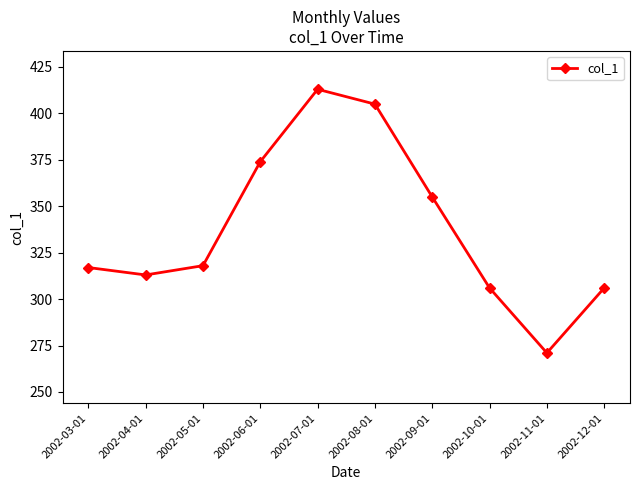

What is the maximum value shown in the chart?

413